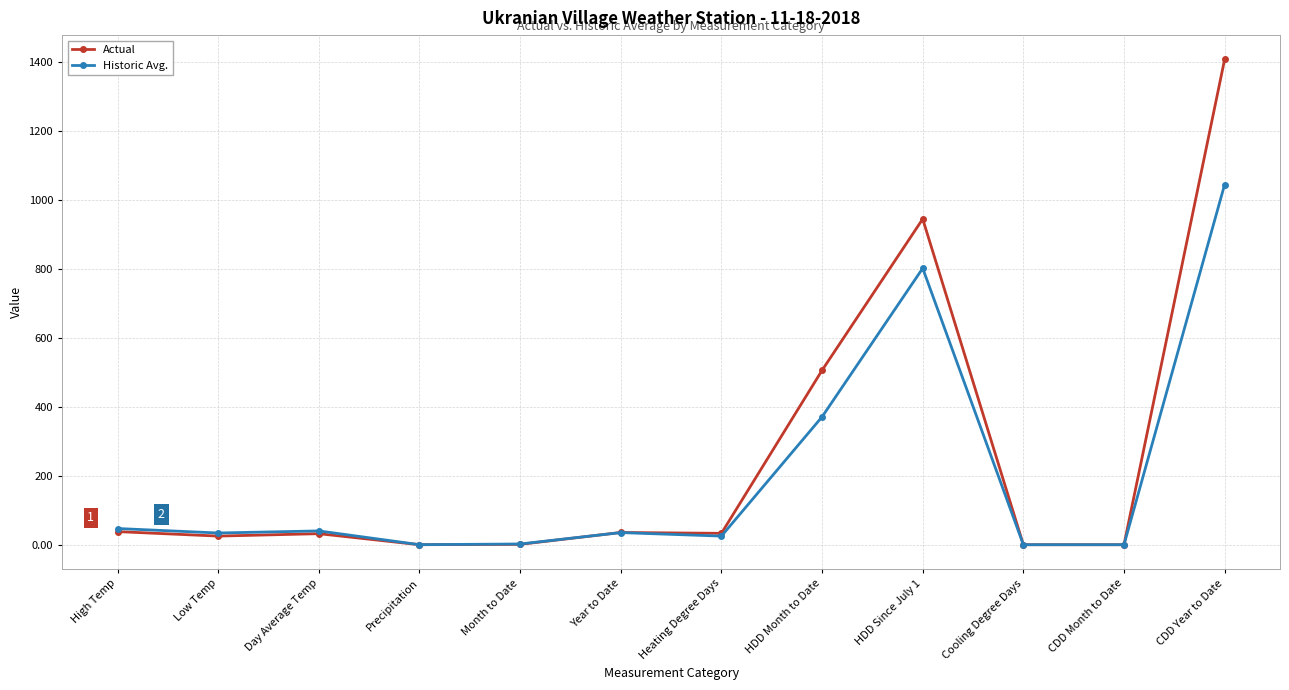

At HDD Month to Date, list the series in order from largest to smallest.

Actual, Historic Avg.